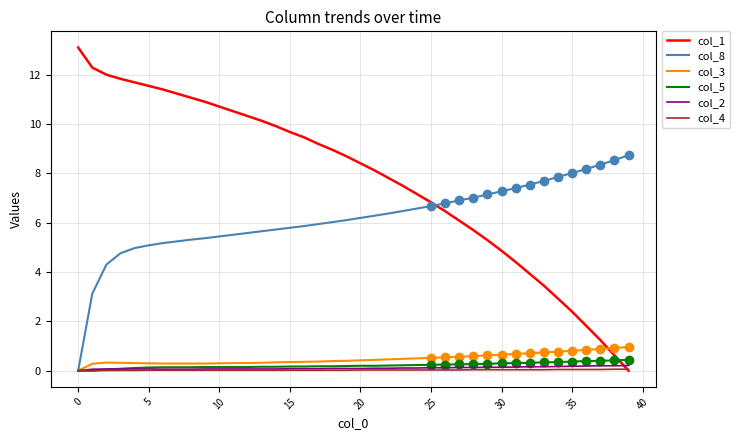

True or false: col_8 and col_2 cross at least once.

False